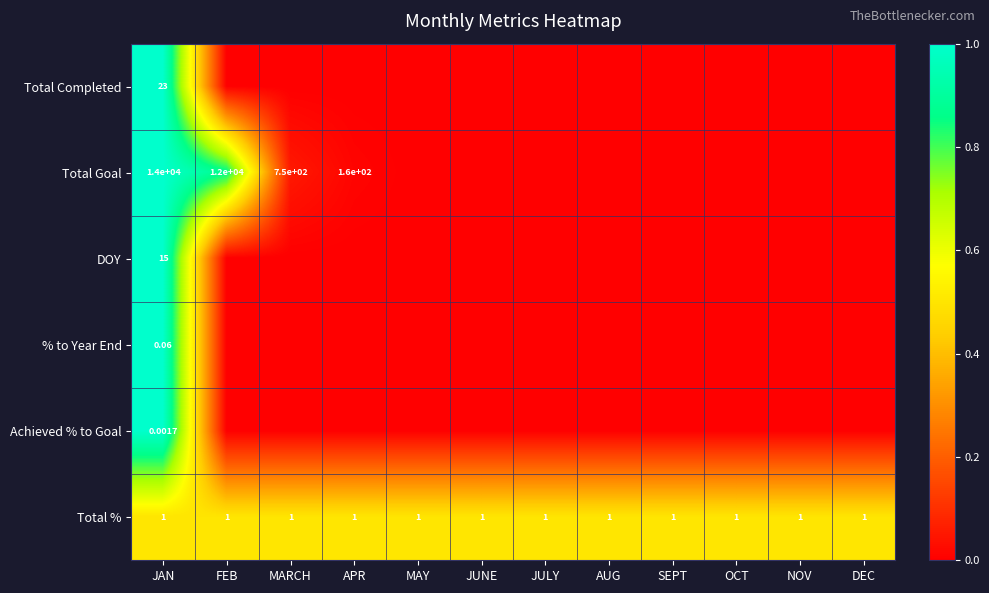

The Achieved % to Goal series shows 0.0 at APR. True or false?

True